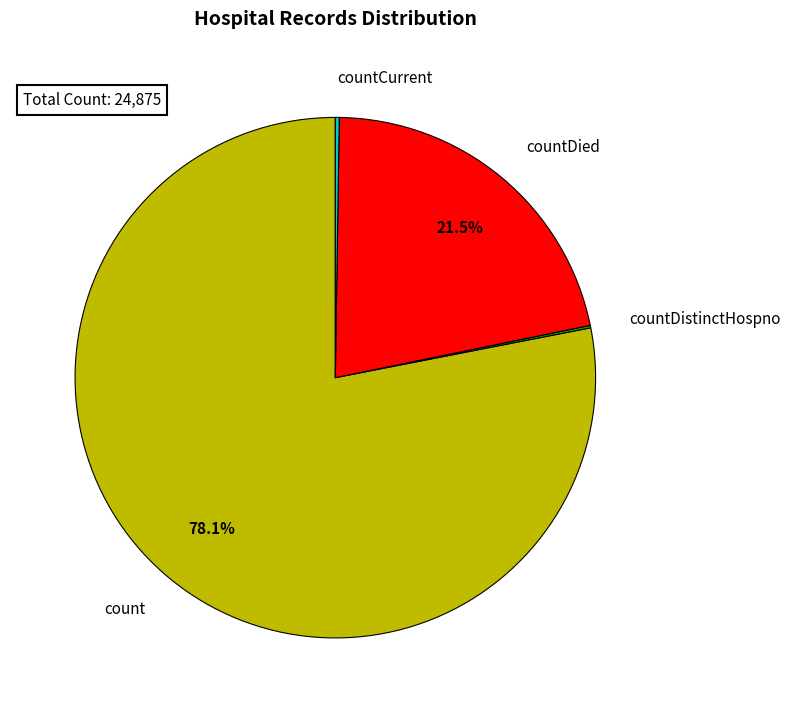

Combined, what portion of the pie is count and countDied?

99.6%